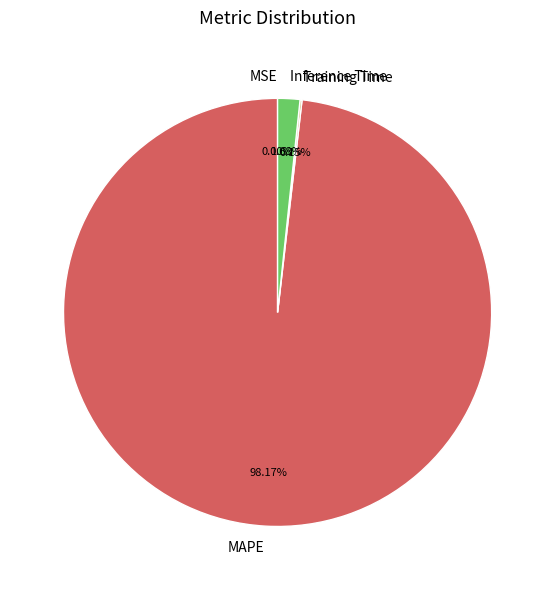

Which category has the biggest portion of the pie?

MAPE